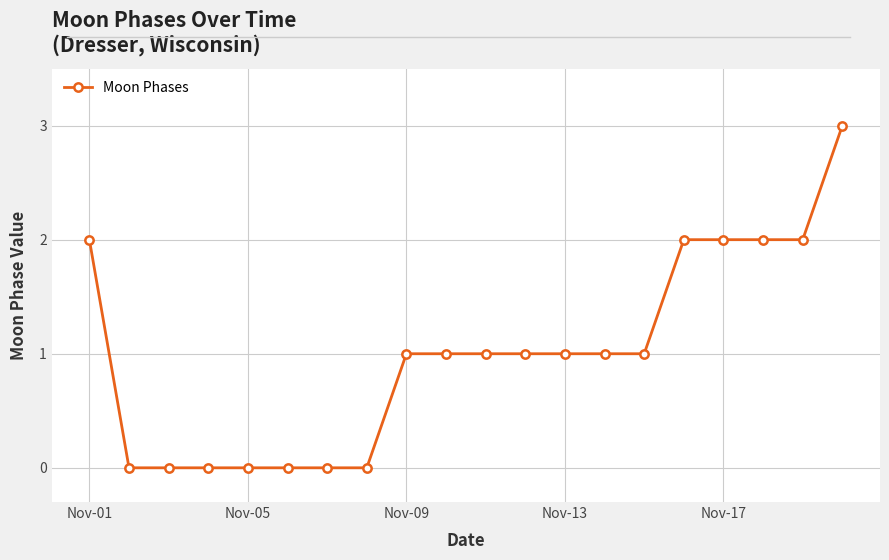

Reading right to left, what are all the values shown in this chart?

3	2	2	2	2	1	1	1	1	1	1	1	0	0	0	0	0	0	0	2